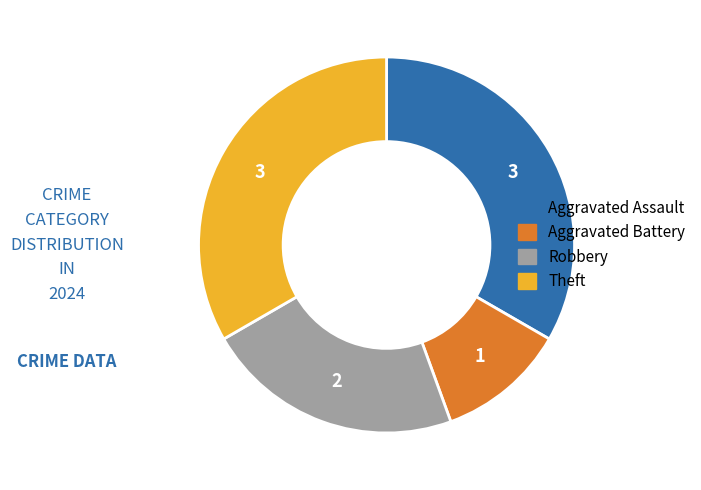

Count the number of slices in the pie.

4